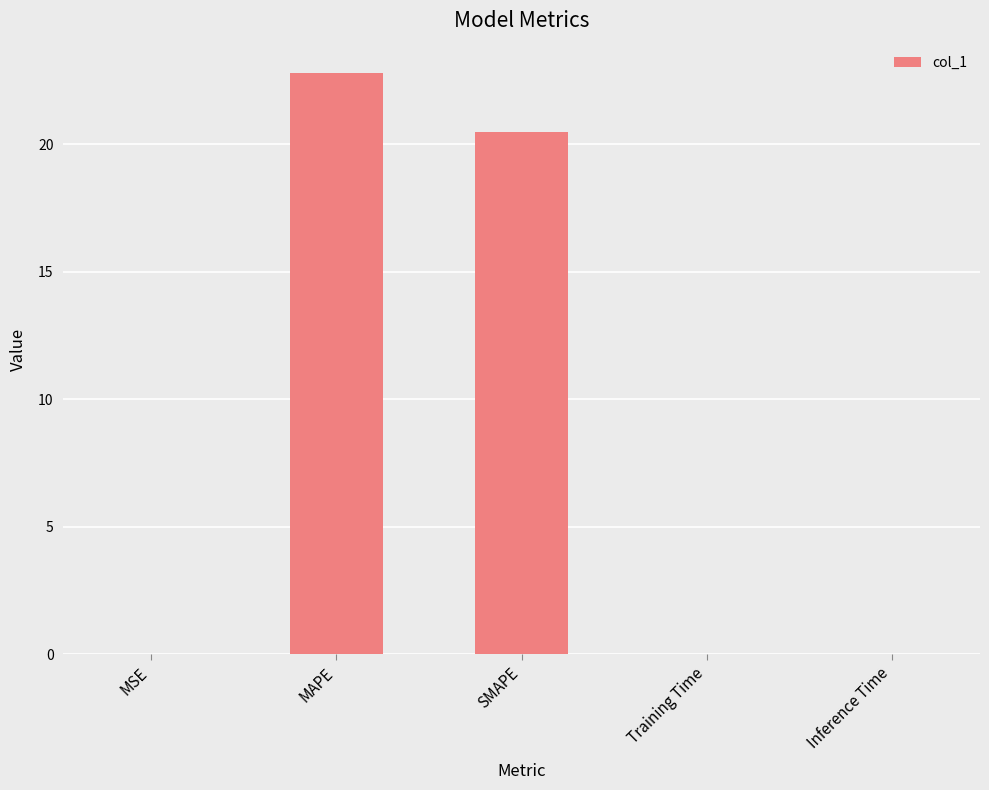

What is the sum of the values at SMAPE and MAPE?

43.3